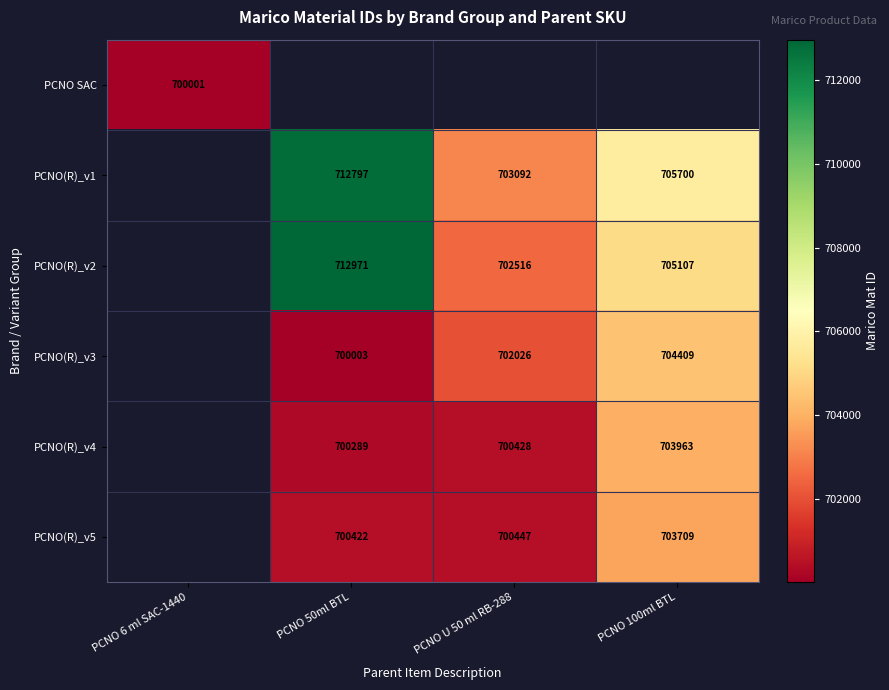

What is the greatest value displayed?

712971.0